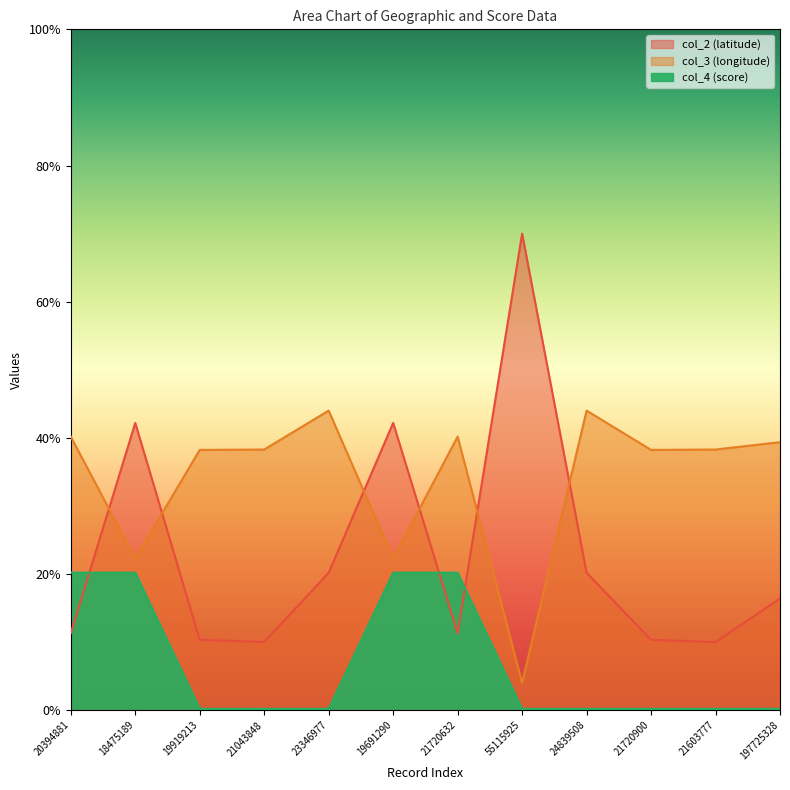

At which category is the sum across all series the highest?

18475189